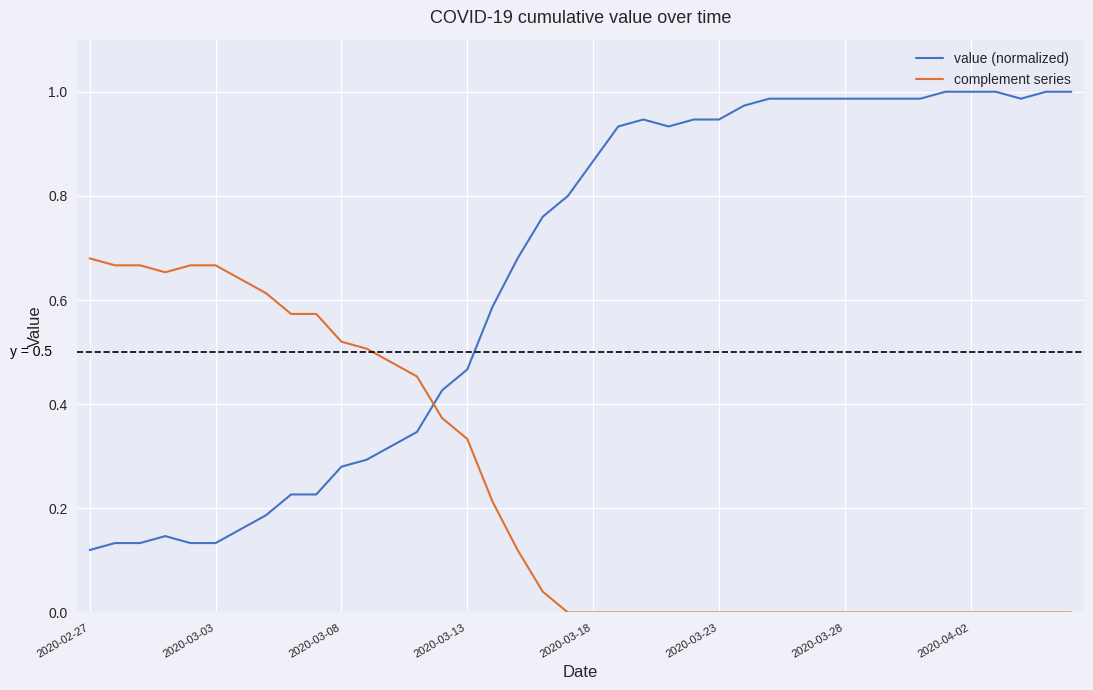

How many times do complement series and value (normalized) cross each other?

1